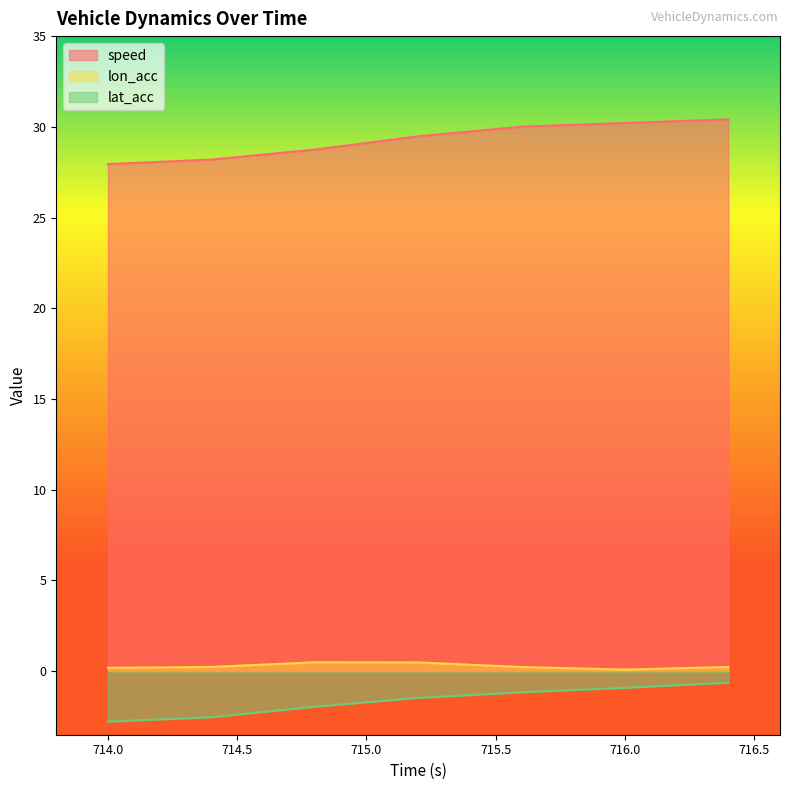

True or false: speed and lat_acc cross at least once.

False